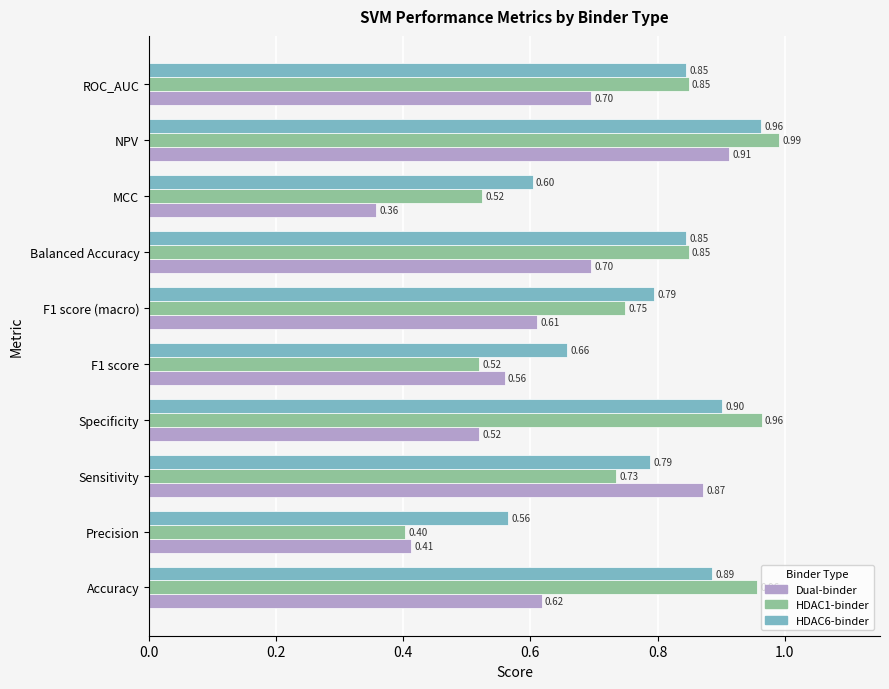

List the series in order of their overall mean, highest first.

HDAC6-binder, HDAC1-binder, Dual-binder